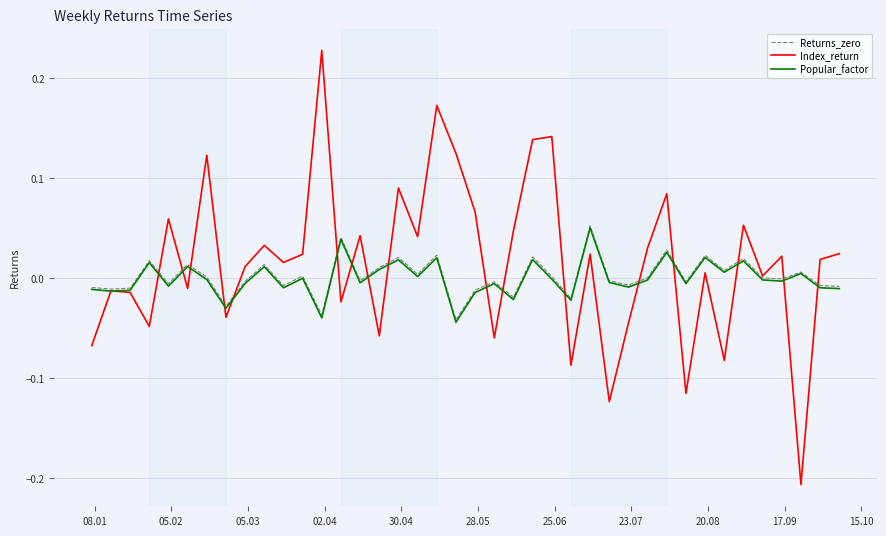

Which series has the largest range (max minus min)?

Index_return